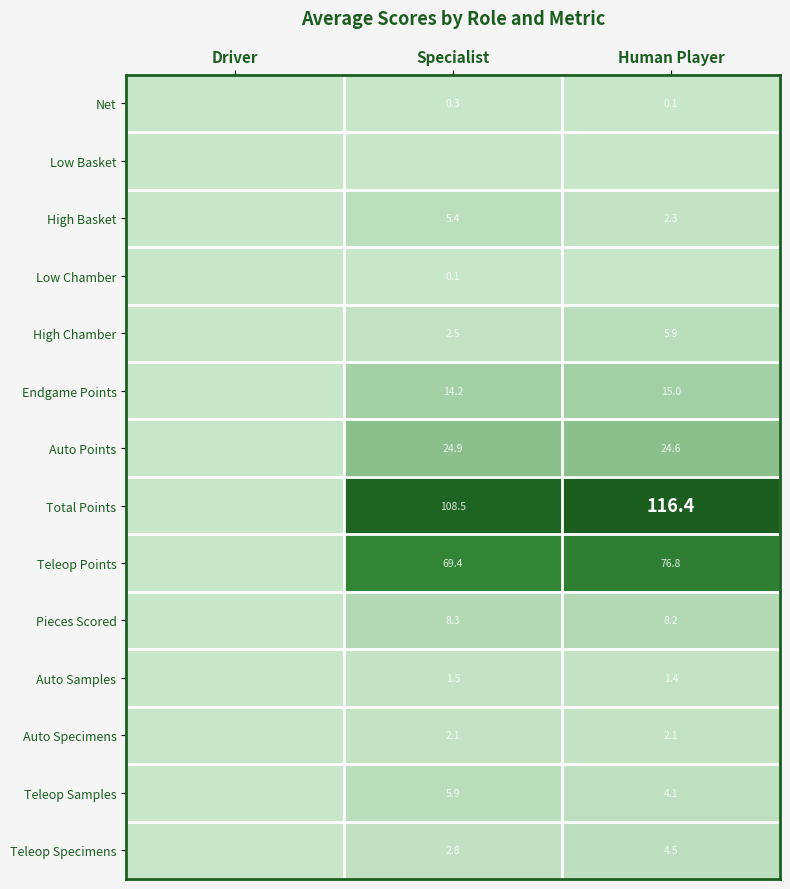

True or false: Teleop Points has a value of 69.4 at Specialist.

True